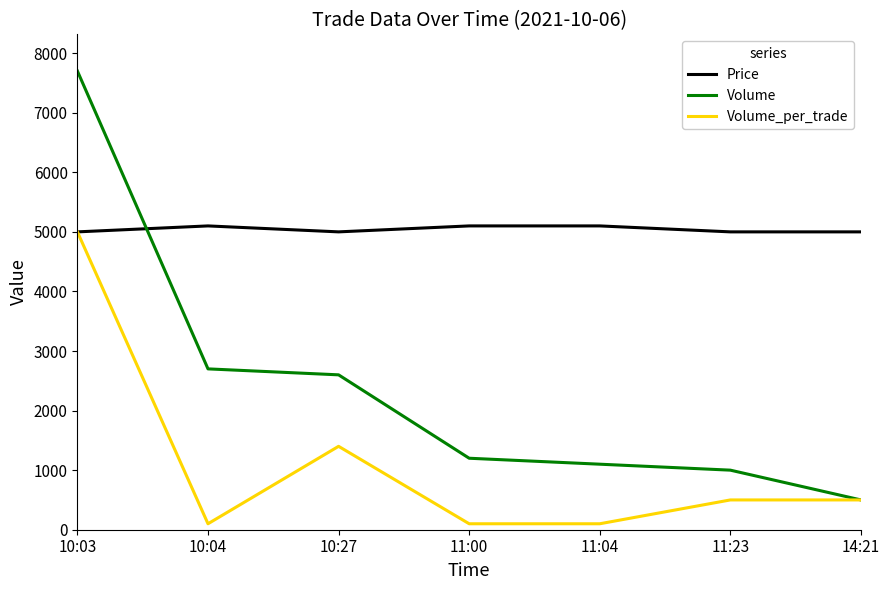

Reading left to right, list all the values displayed in this chart.

Price: 10:03=5000	10:04=5100	10:27=5000	11:00=5100	11:04=5100	11:23=5000	14:21=5000
Volume: 10:03=7700	10:04=2700	10:27=2600	11:00=1200	11:04=1100	11:23=1000	14:21=500
Volume_per_trade: 10:03=5000	10:04=100	10:27=1400	11:00=100	11:04=100	11:23=500	14:21=500